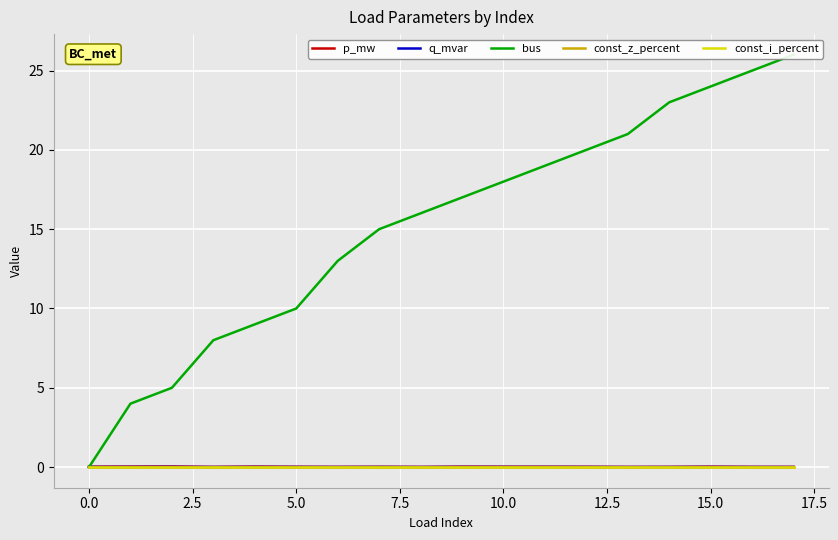

Is it true that p_mw equals 0.0 at 12?

False